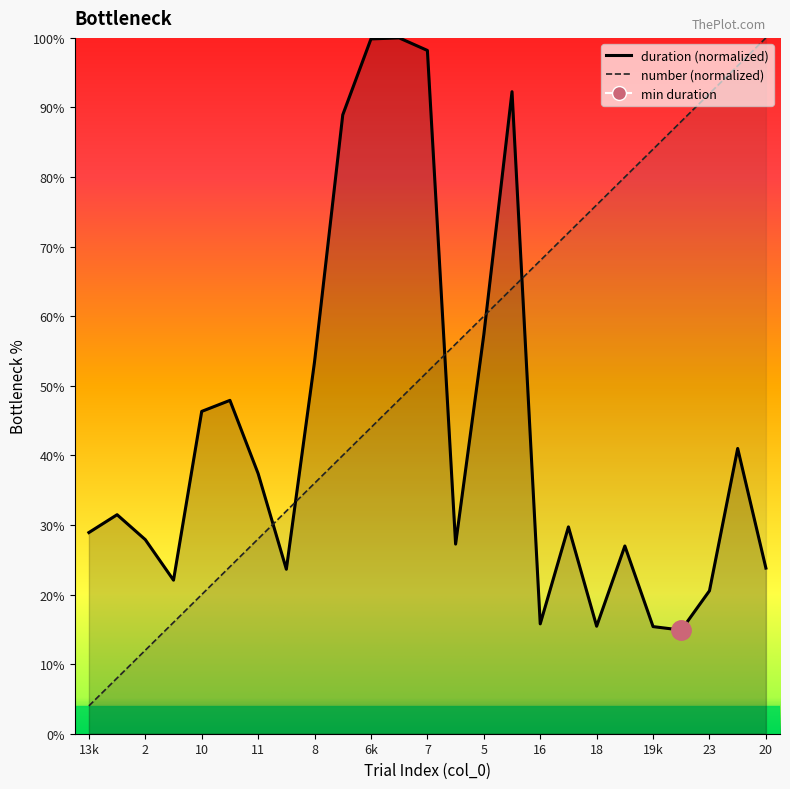

Is it true that number equals 136.1 at 20?

False